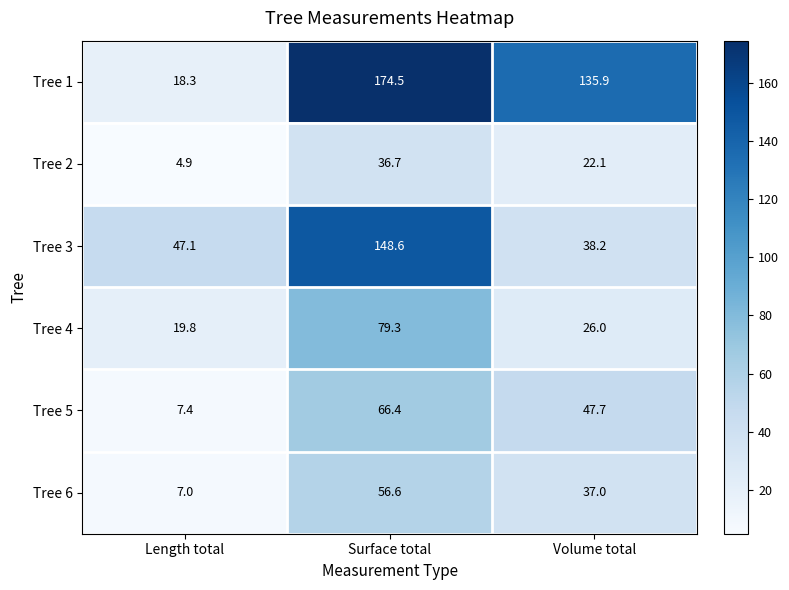

List the series in order of their peak value, highest first.

Tree 1, Tree 3, Tree 4, Tree 5, Tree 6, Tree 2